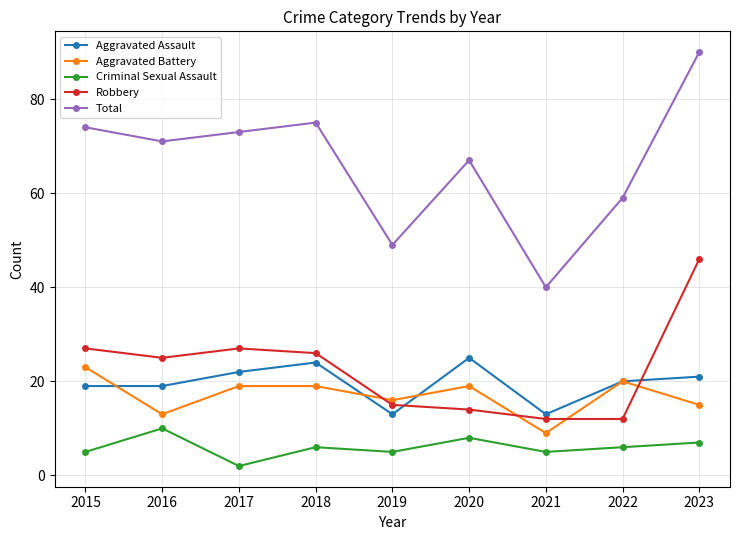

Is this an area chart (filled region under the line)?

No